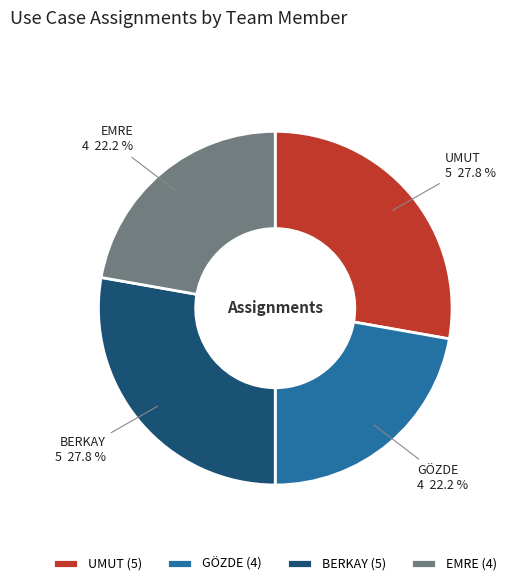

Is it true that GÖZDE is 22% of the pie?

True